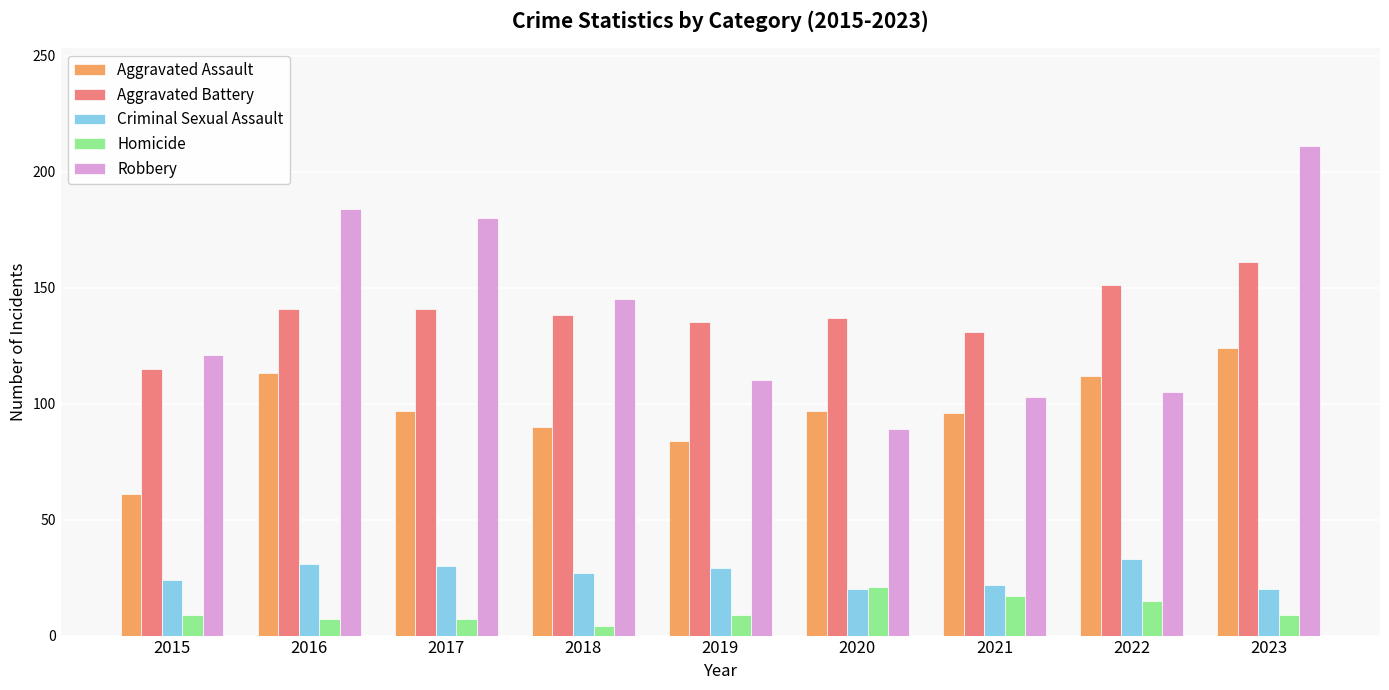

At which category is the sum across all series the highest?

2023